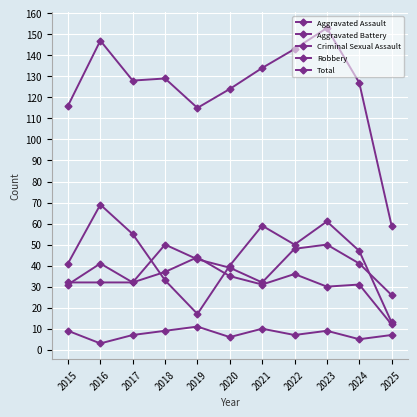

How many lines are shown in the chart?

5